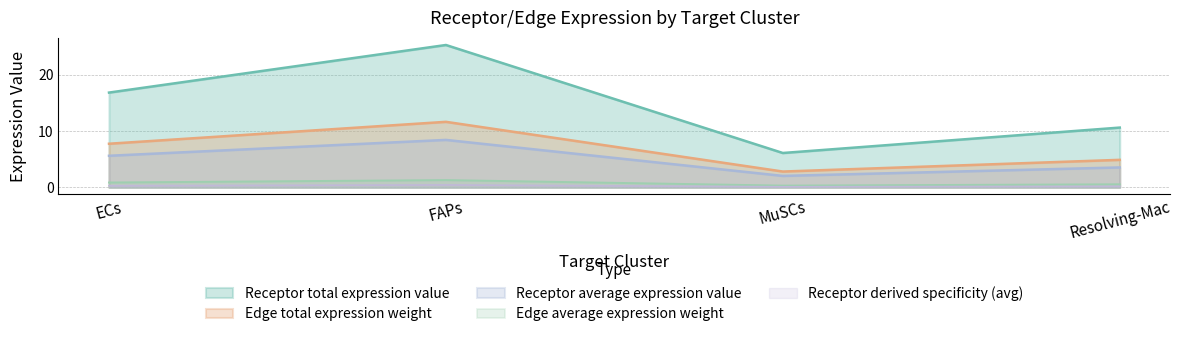

The value of Receptor derived specificity of average expression value at MuSCs is 6.1. True or false?

True